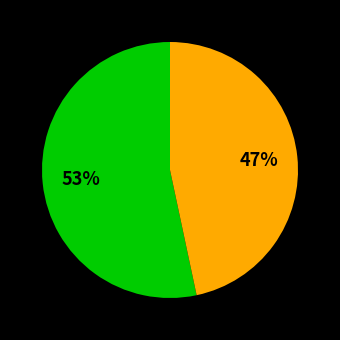

To the nearest percent, what is the average slice percentage?

50%